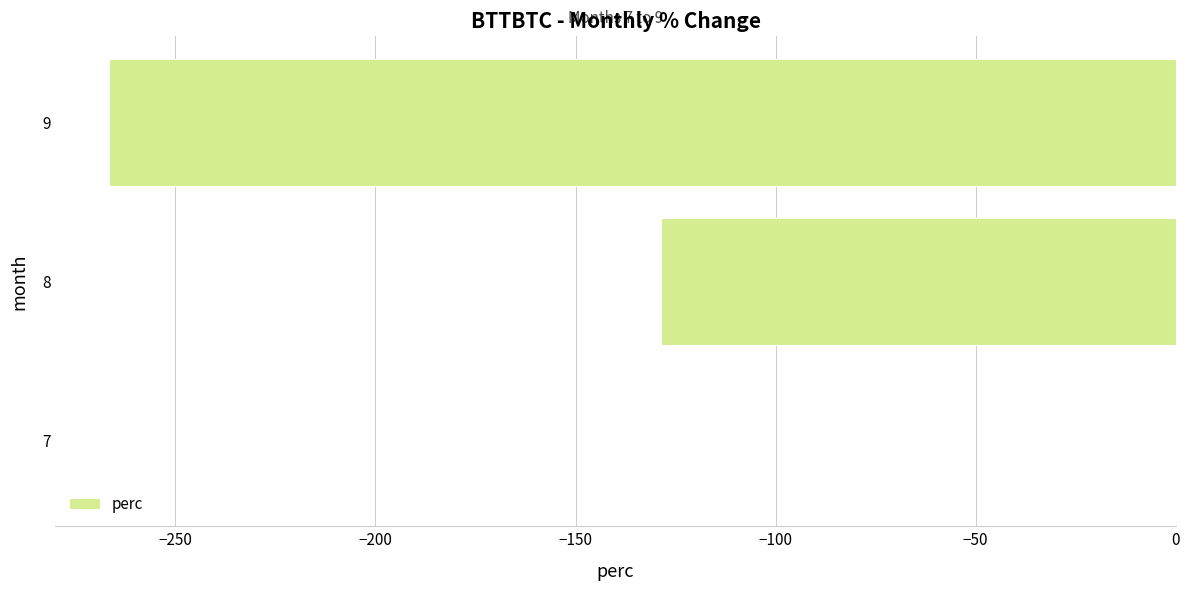

Which label corresponds to the largest value in the chart?

7